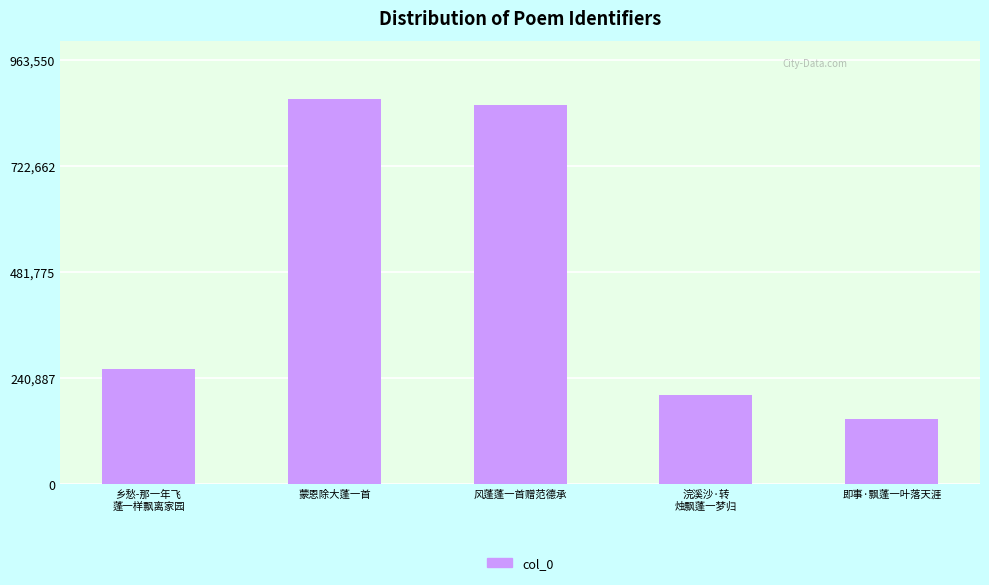

List the labels in order of value, smallest first.

即事·飘蓬一叶落天涯, 浣溪沙·转
烛飘蓬一梦归, 乡愁-那一年飞
蓬一样飘离家园, 风蓬蓬一首赠范德承, 蒙恩除大蓬一首